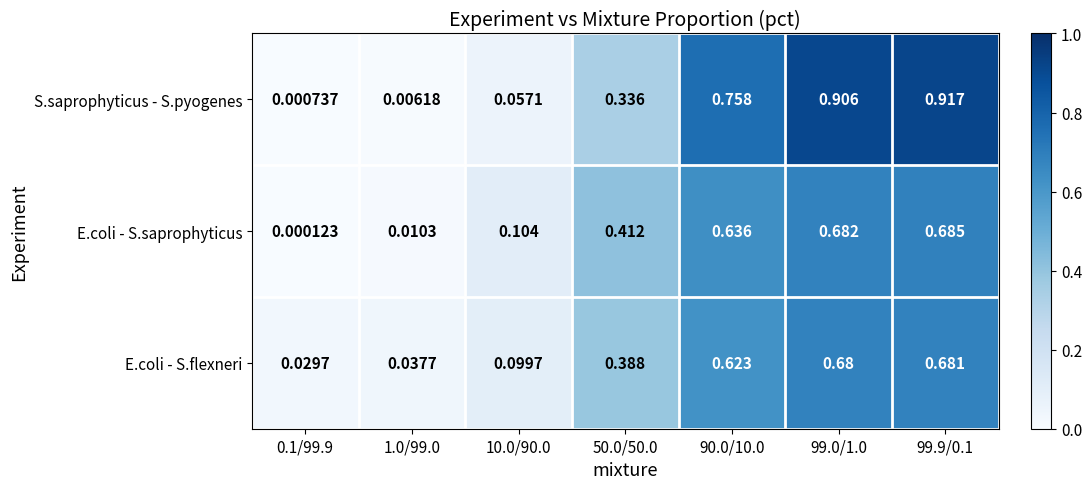

Which series has the largest total across all categories?

S.saprophyticus - S.pyogenes